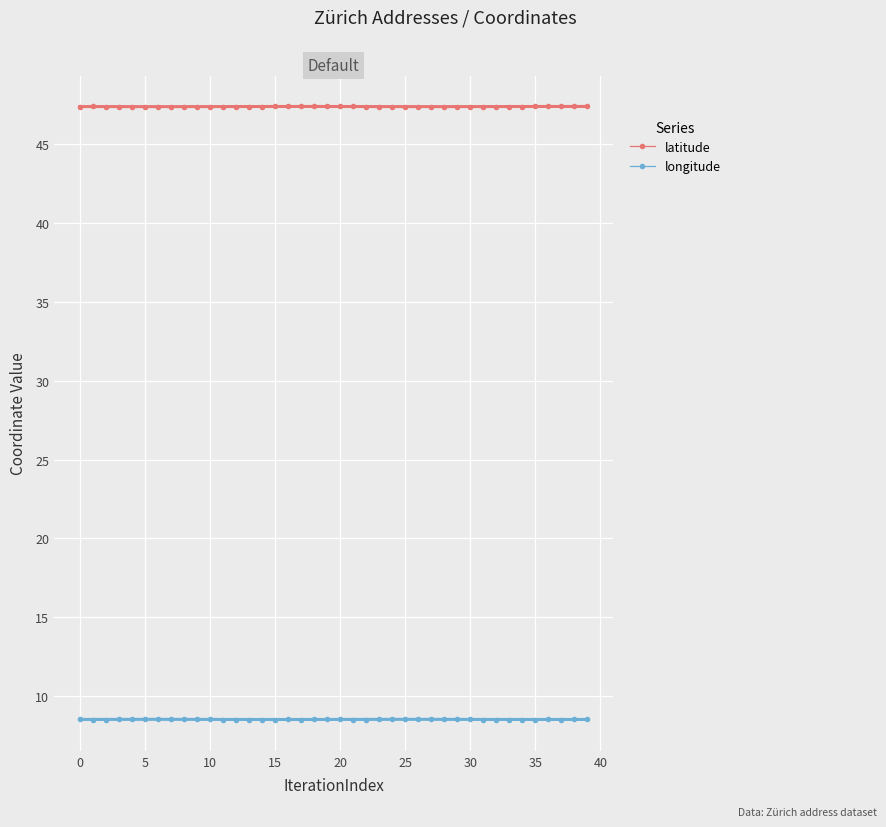

What is the maximum value for latitude?

47.4